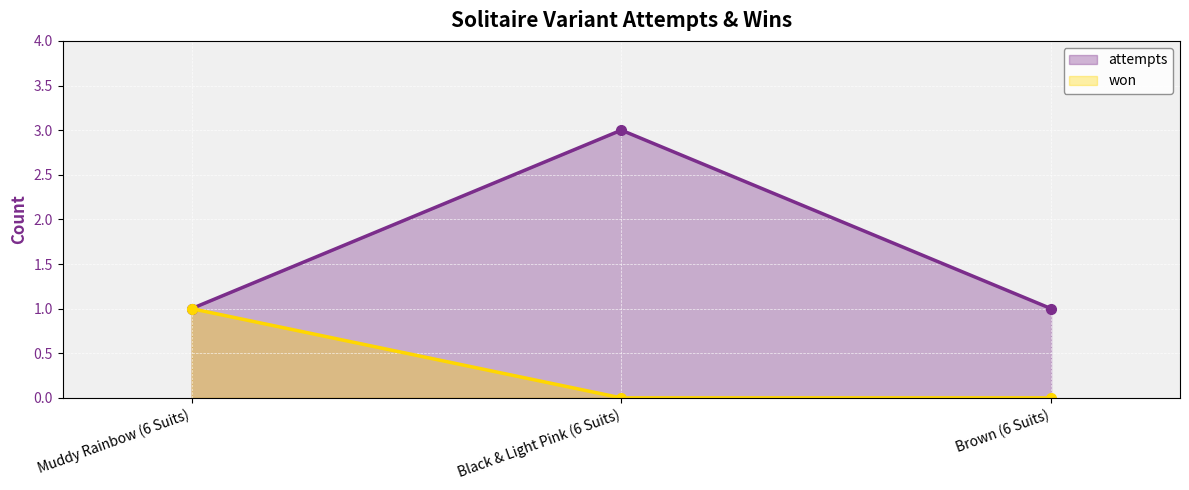

Reading left to right, what are all the values shown in this chart?

attempts: 1	3	1
won: 1	0	0